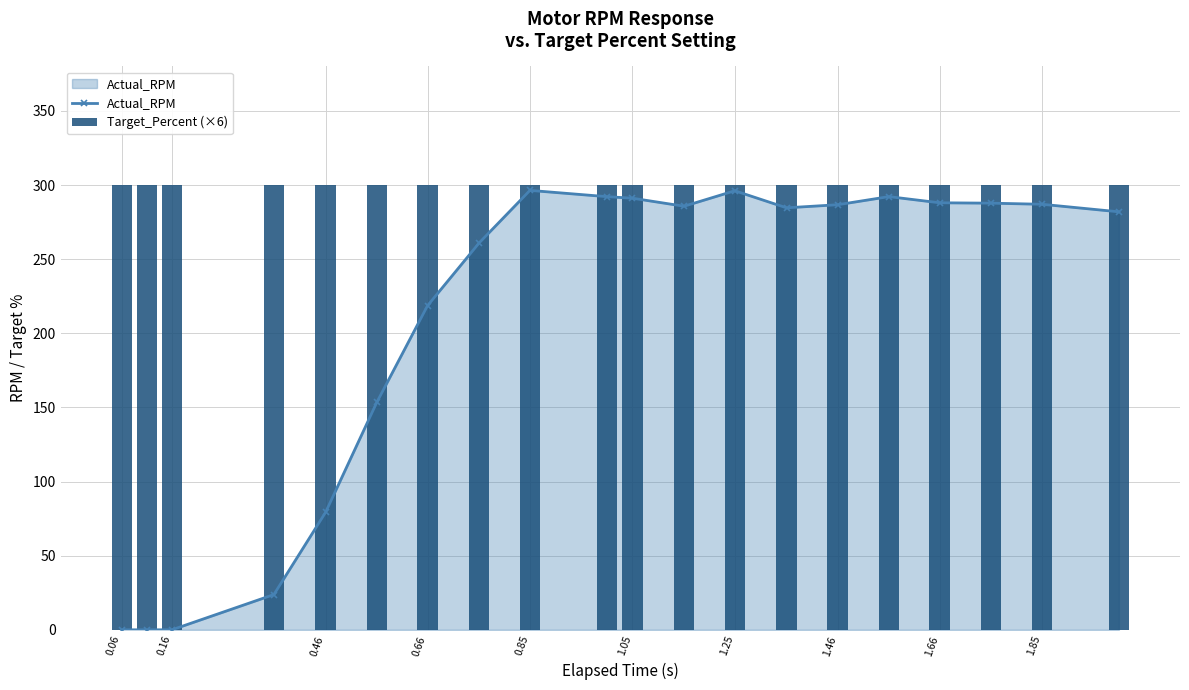

At how many categories does at least one series exceed 180?

20